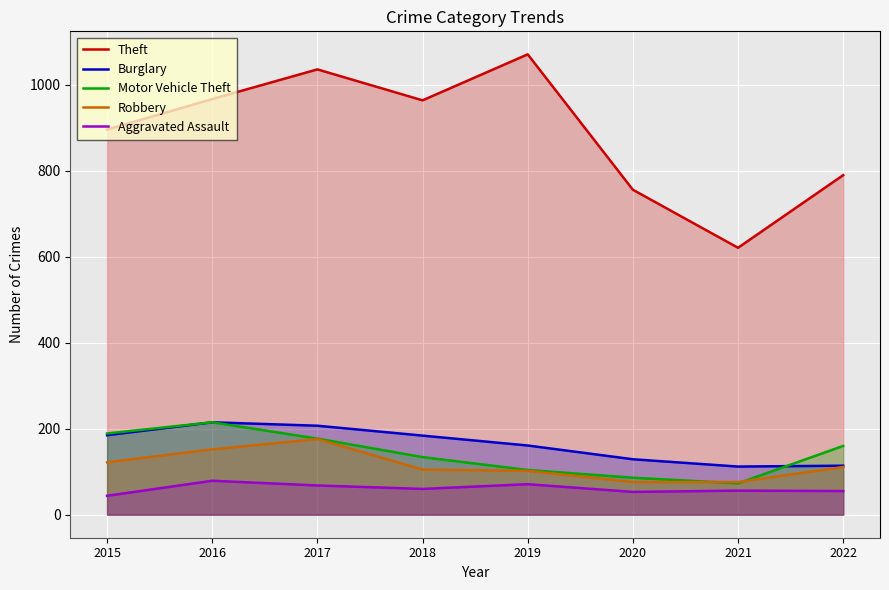

In Burglary, how many points are lower than both neighbors (excluding endpoints)?

1